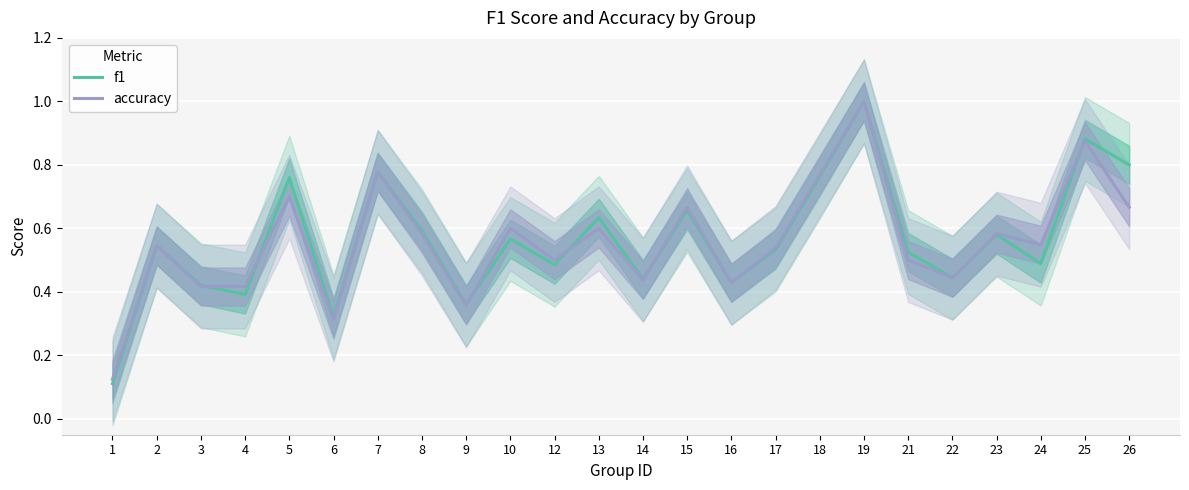

Reading right to left, extract all data points from this chart.

f1: 26=0.8	25=0.9	24=0.5	23=0.6	22=0.4	21=0.5	19=1.0	18=0.8	17=0.5	16=0.4	15=0.7	14=0.4	13=0.6	12=0.5	10=0.6	9=0.4	8=0.6	7=0.8	6=0.3	5=0.8	4=0.4	3=0.4	2=0.5	1=0.1
accuracy: 26=0.7	25=0.9	24=0.5	23=0.6	22=0.4	21=0.5	19=1.0	18=0.8	17=0.5	16=0.4	15=0.7	14=0.4	13=0.6	12=0.5	10=0.6	9=0.4	8=0.6	7=0.8	6=0.3	5=0.7	4=0.4	3=0.4	2=0.5	1=0.1